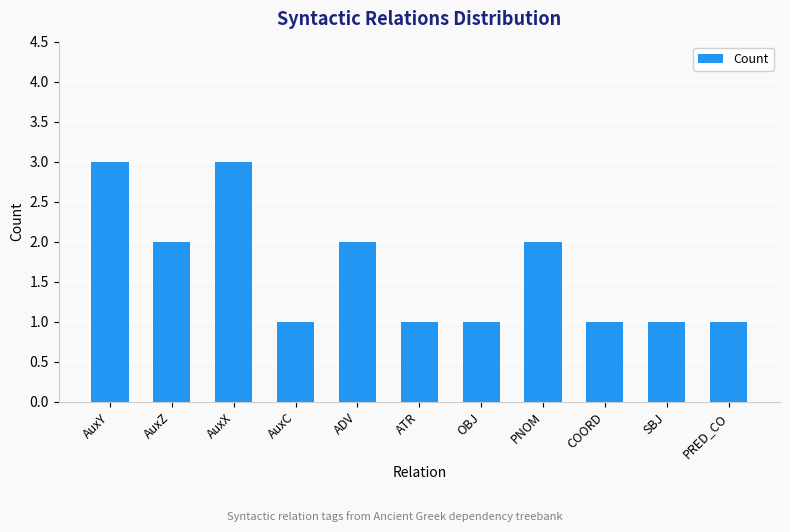

What is the ratio of the value at OBJ to the value at AuxC?

1.0